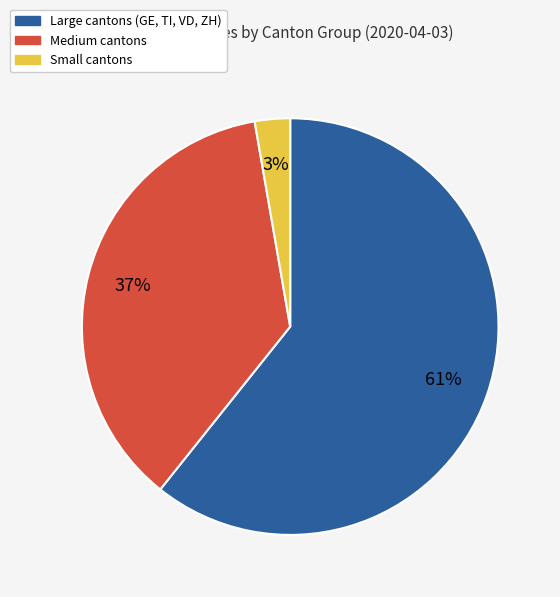

Is there any slice that represents more than half of the pie?

Yes